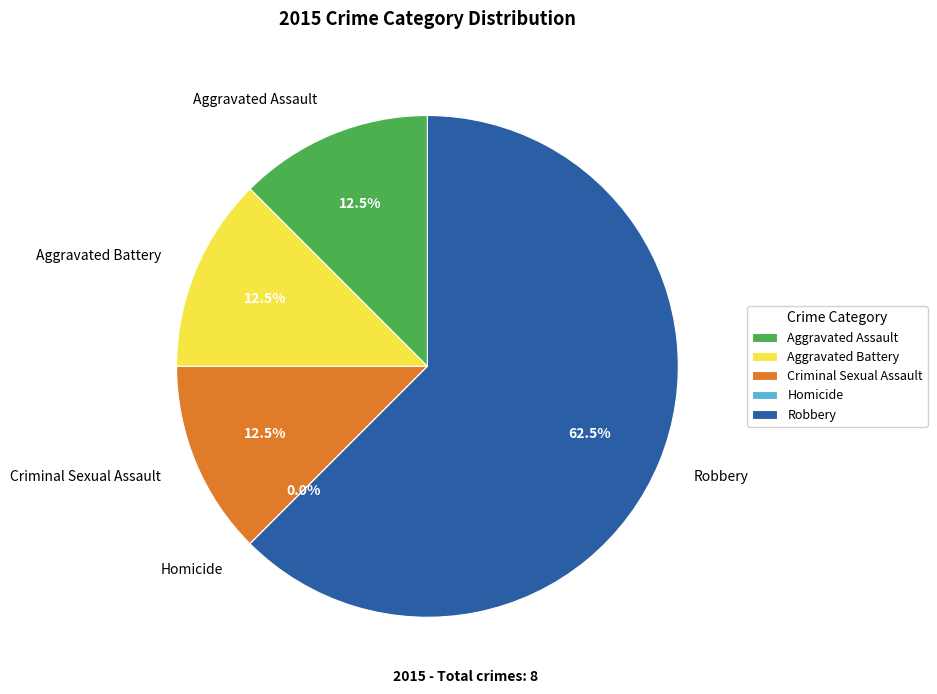

To the nearest percent, what is the difference between the largest and smallest slice percentages?

62%